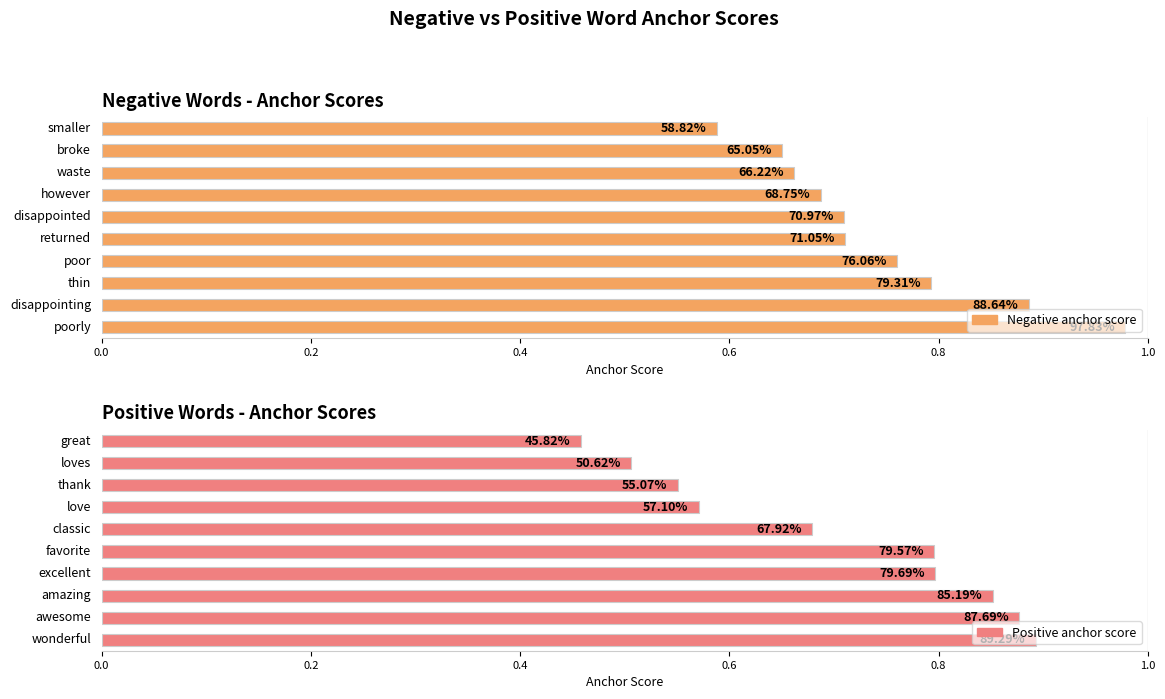

What is the sum of the positive anchor score values at thin/amazing and returned/favorite?

1.6